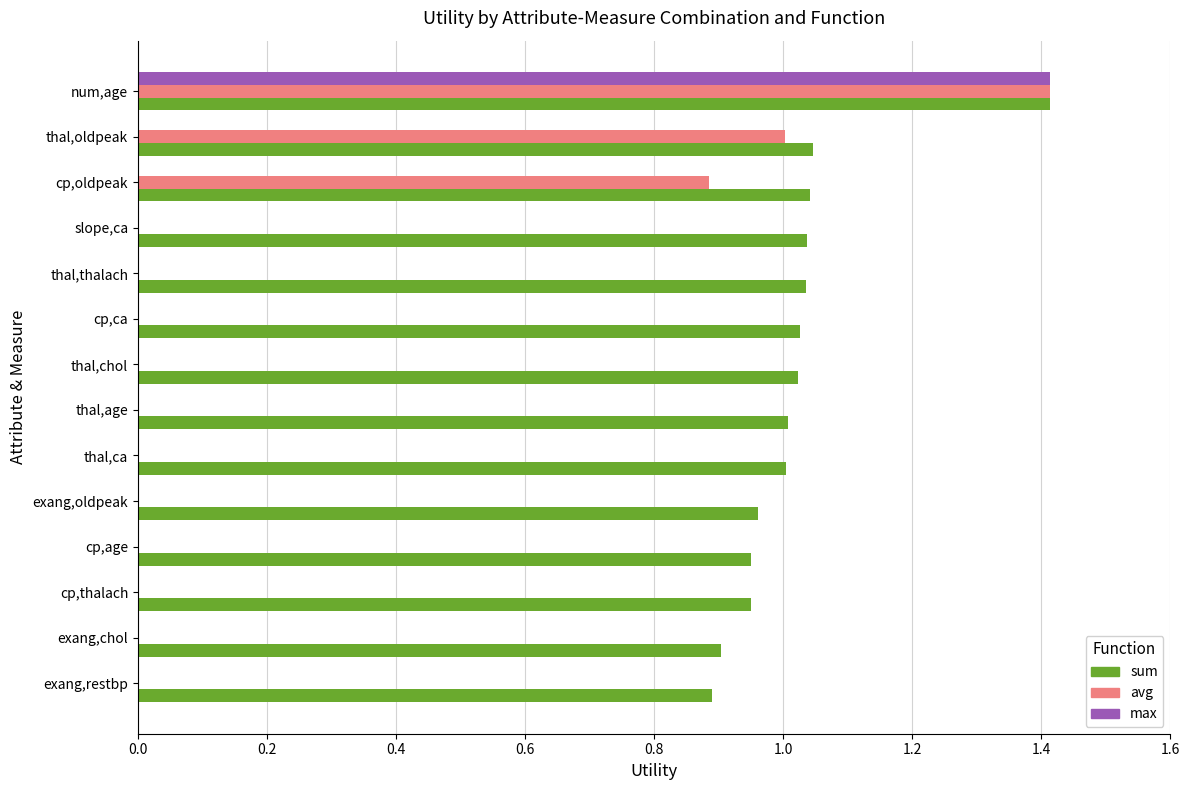

How many distinct data groups are displayed?

3